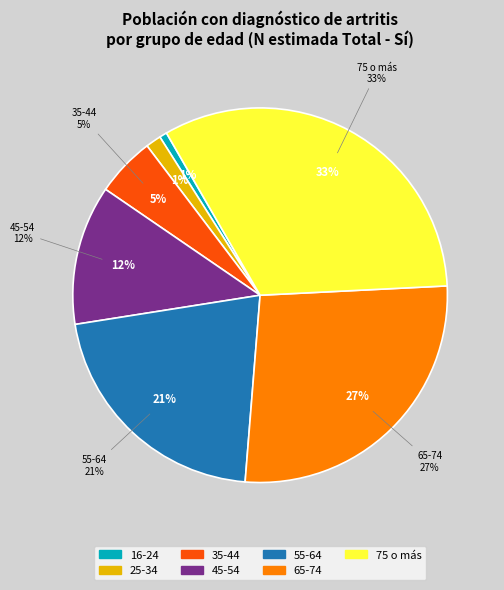

Approximately how many times larger is the value at 35-44 compared to 75 o más?

0.2